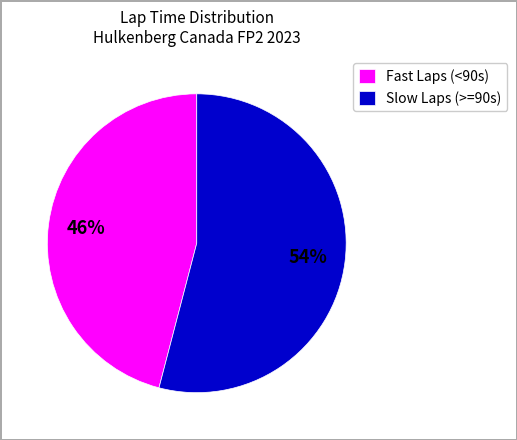

Is there a majority slice in this chart?

Yes